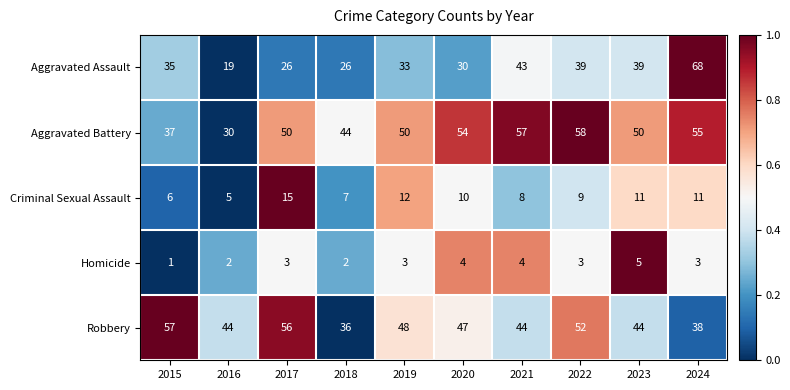

How many Homicide values are between 2 and 4?

8